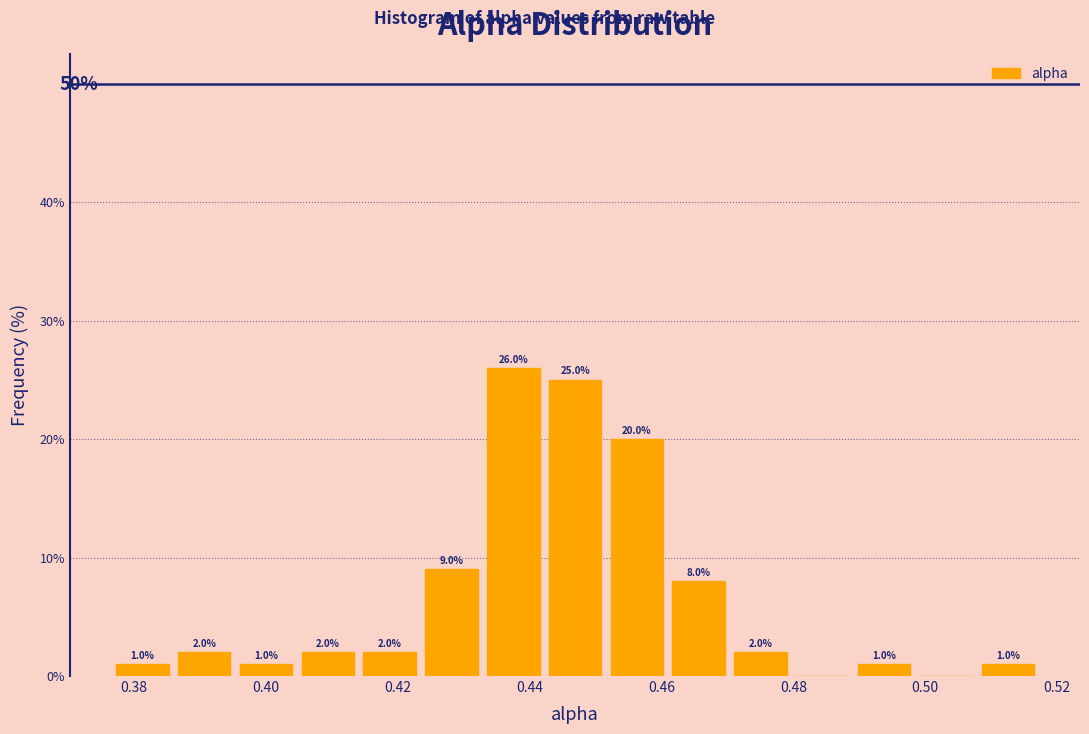

Which range on the x-axis has the tallest bar?

0.432 to 0.442